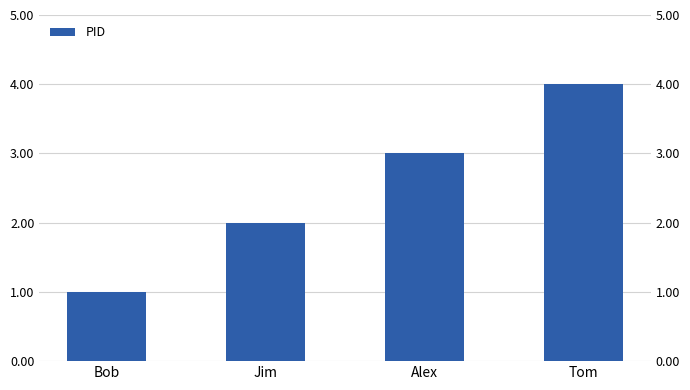

At which category does the chart reach its peak across all series?

Tom